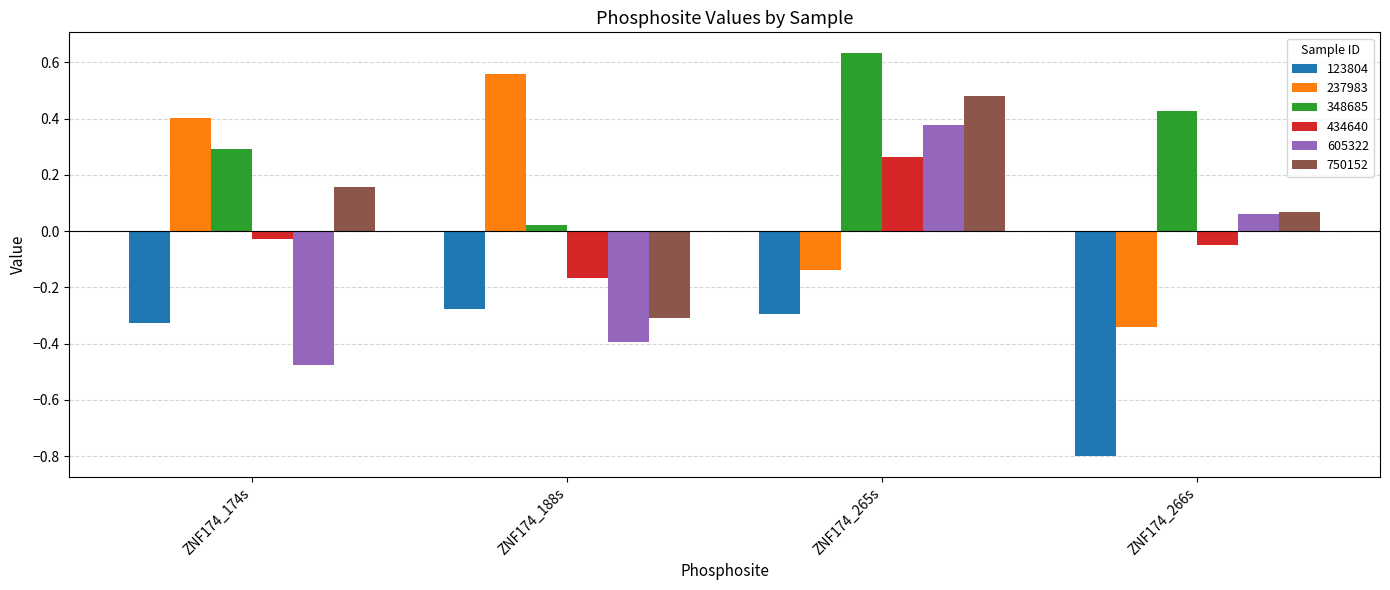

The value of 123804 at ZNF174_188s is -0.3. True or false?

True